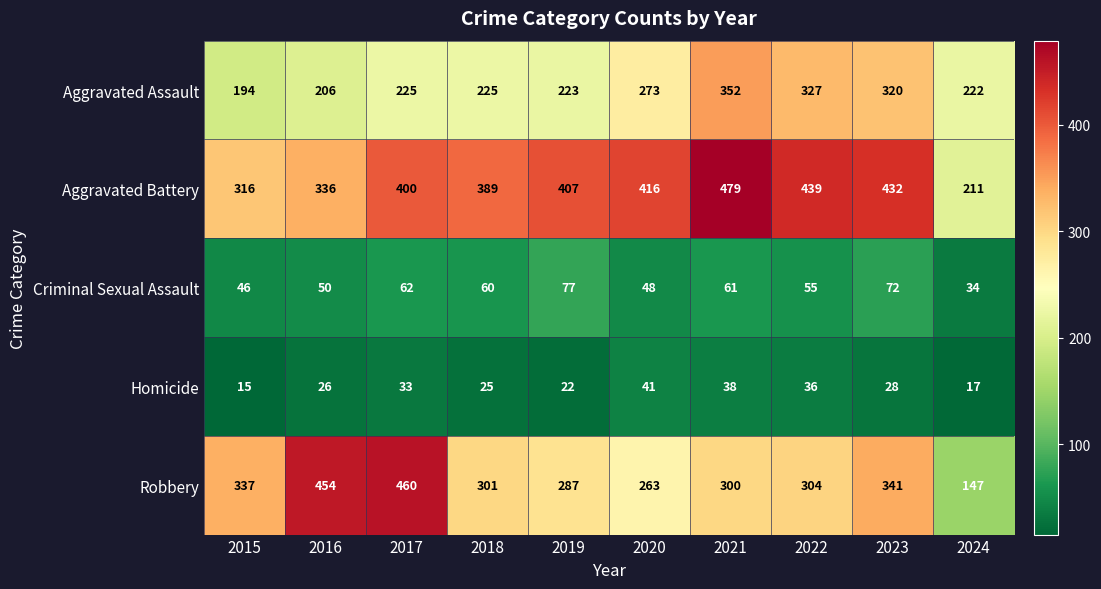

At which category does the chart reach its peak across all series?

2021